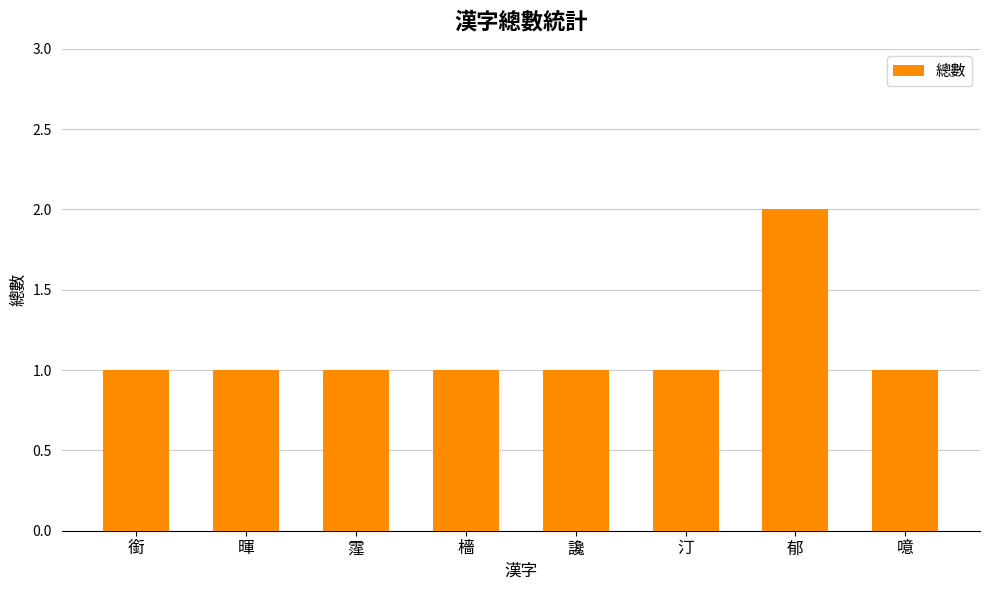

Reading left to right, transcribe all the data shown in this chart.

銜=1	暉=1	霪=1	檣=1	讒=1	汀=1	郁=2	噫=1